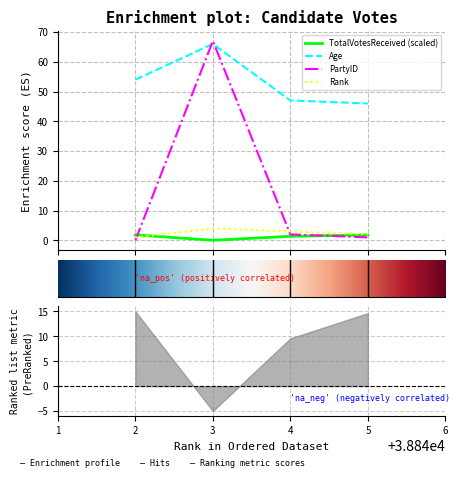

What is the maximum value for TotalVotesReceived (scaled)?

1.9